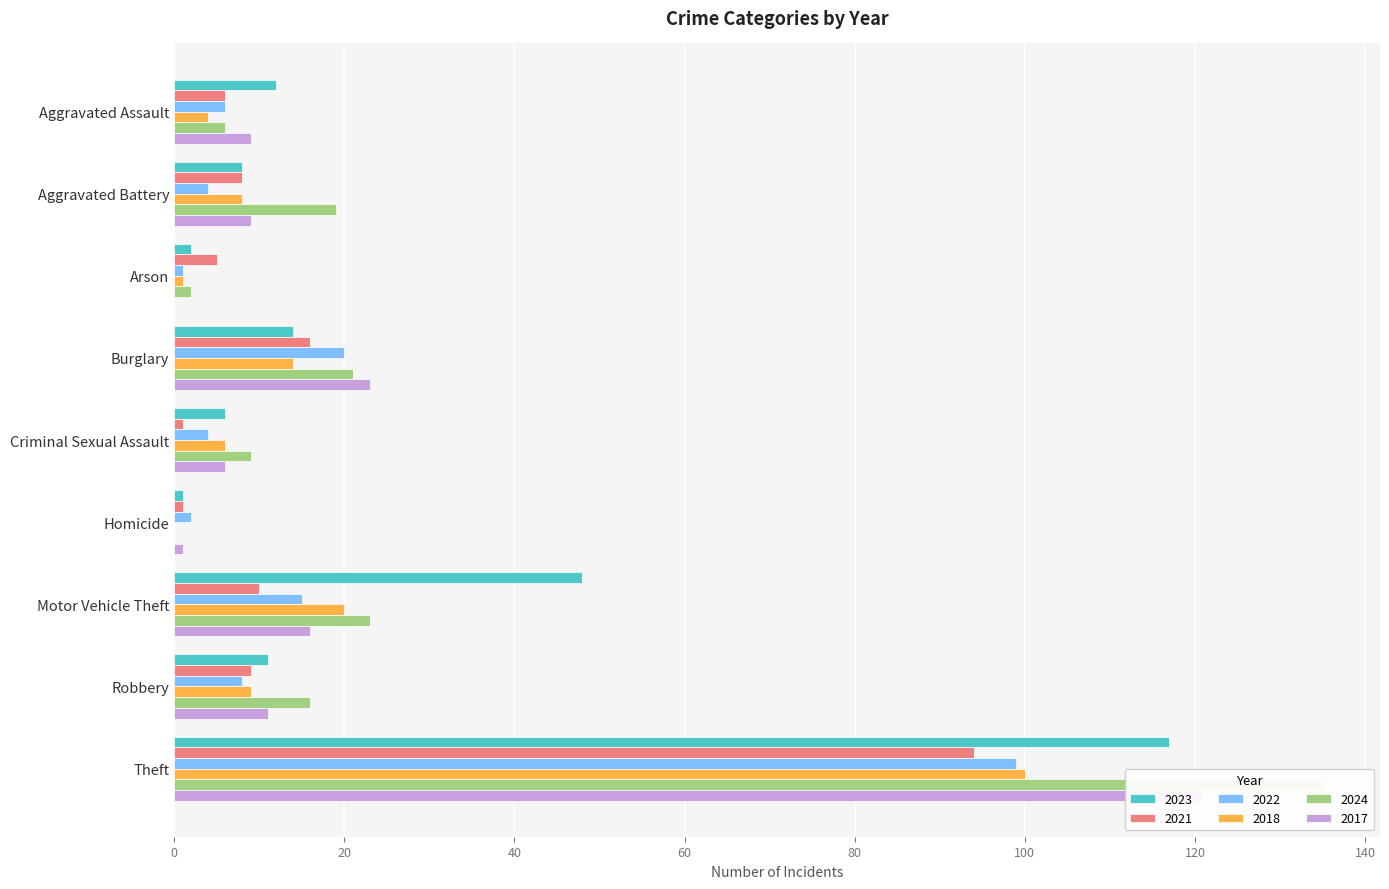

Is it true that 2017 equals 9 at Aggravated Battery?

True